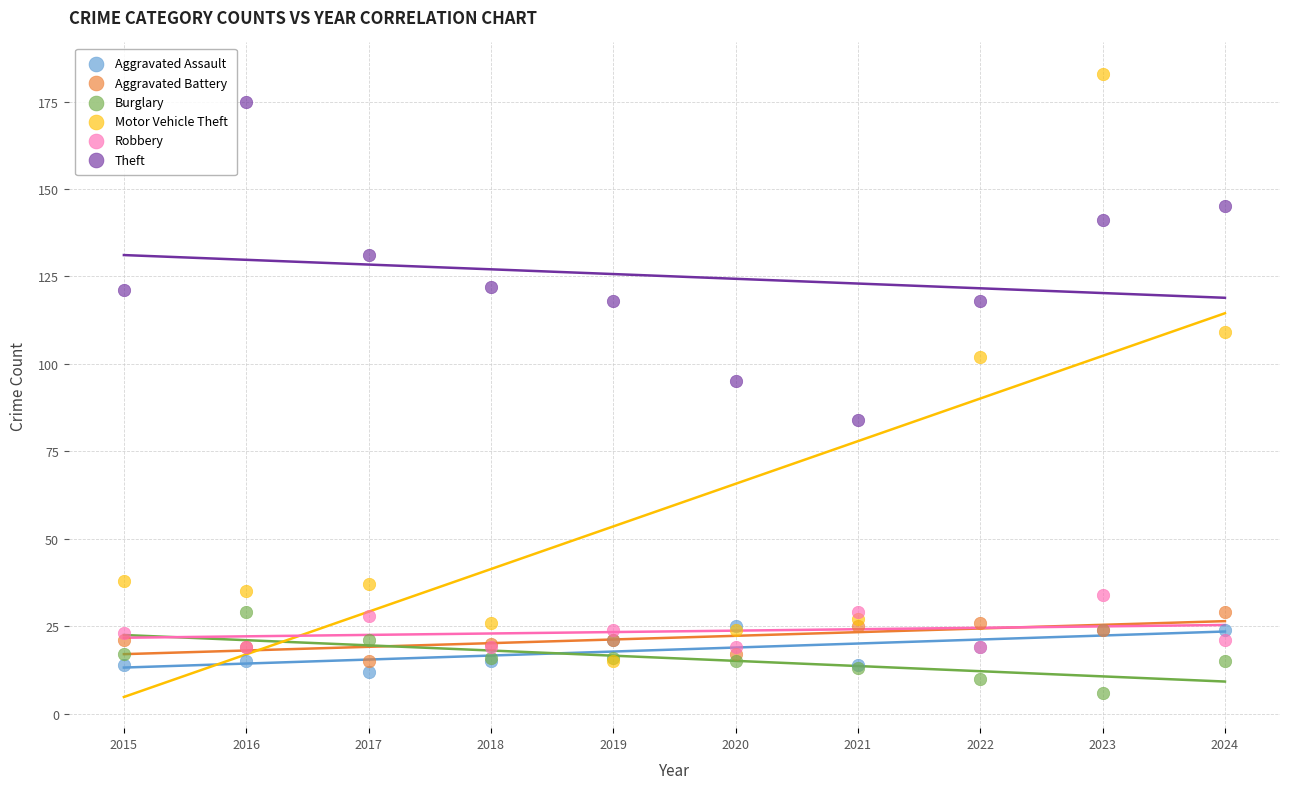

In the Theft series, what Y value is closest to 129?

131